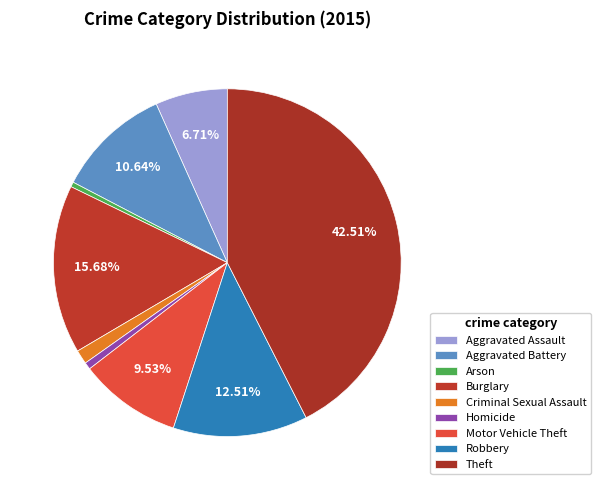

Count the number of slices in the pie.

9